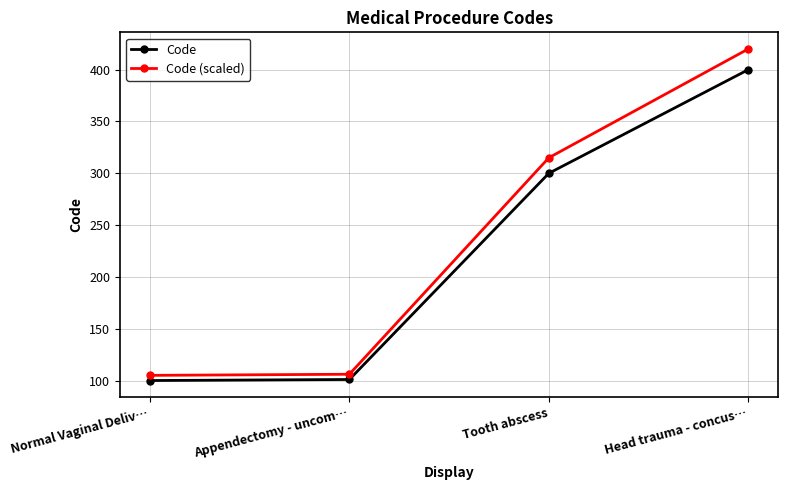

What is the value of the Code point at the 4th from the left?

400.0